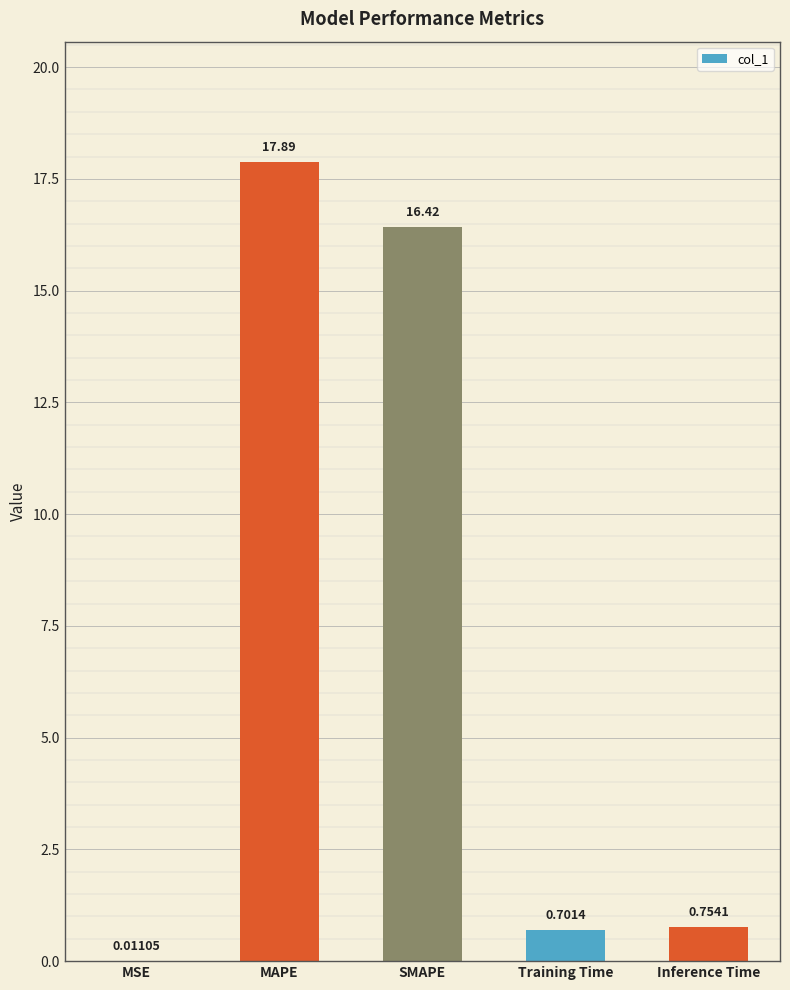

What is the sum of all values?

35.8